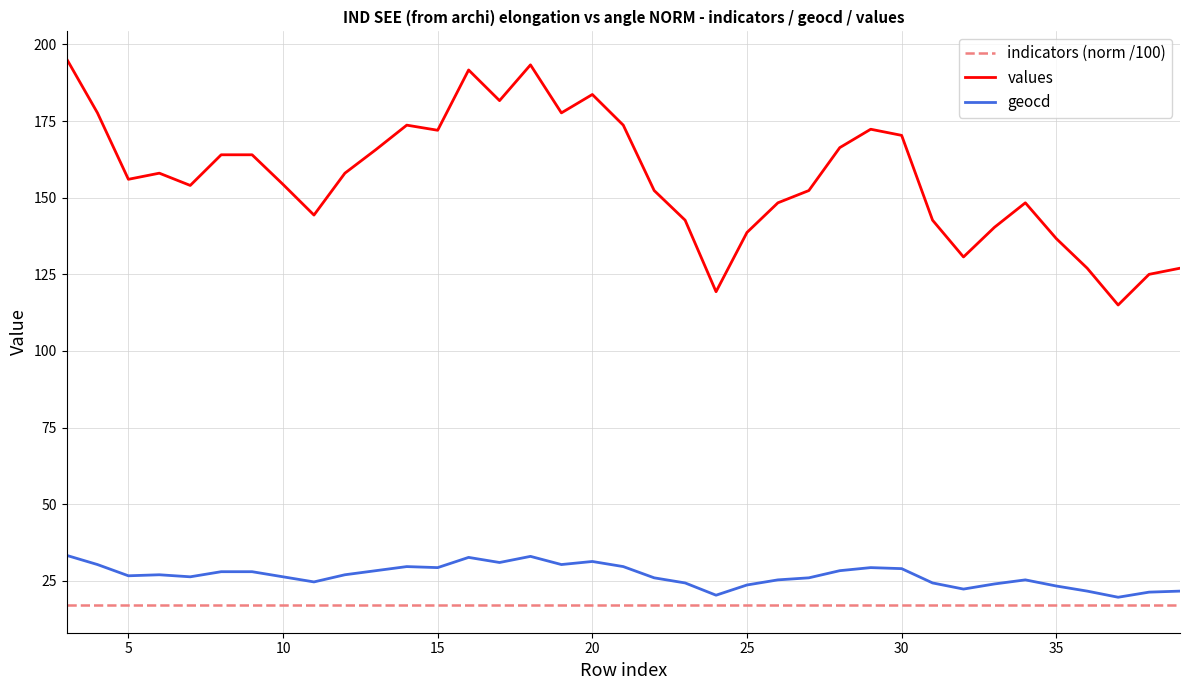

Which series has the widest spread of values?

values